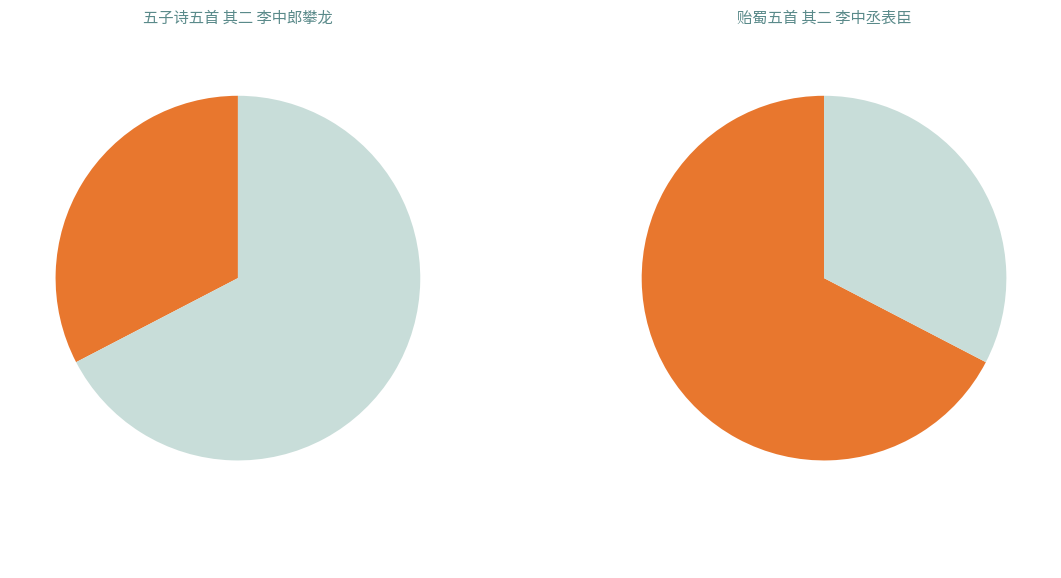

Which slice is the largest?

贻蜀五首 其二 李中丞表臣